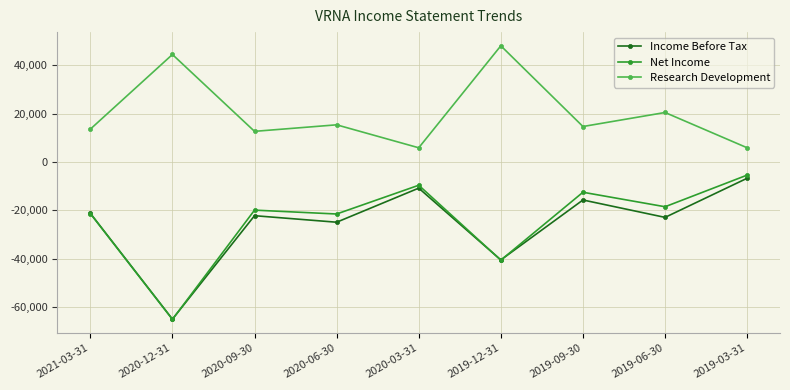

Is the value of Net Income at 2019-12-31 greater than the value of Income Before Tax at 2020-06-30?

No